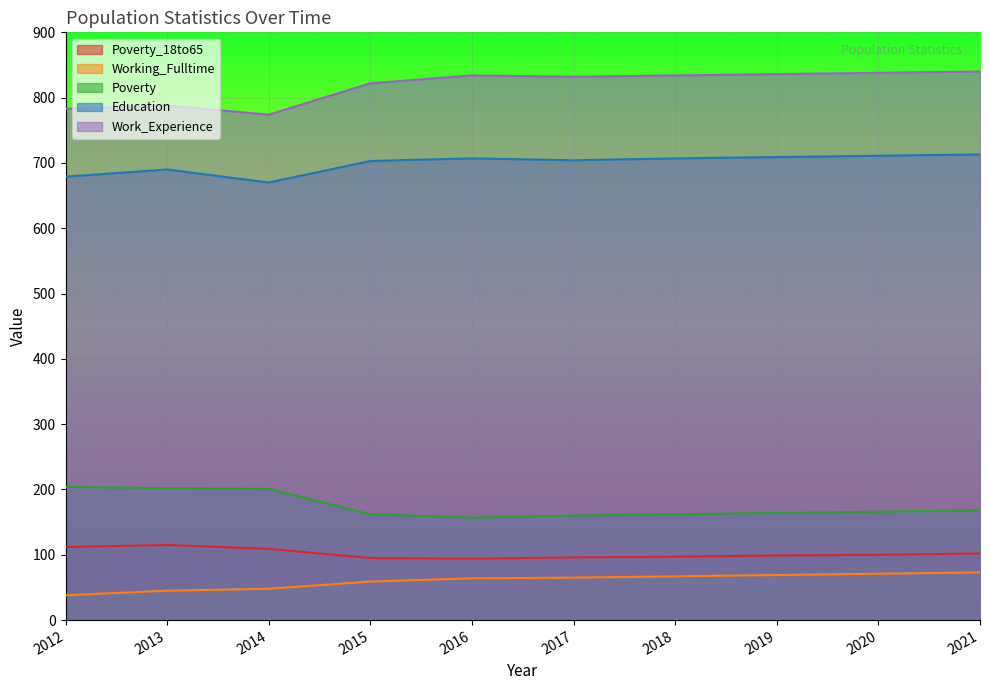

Between 2012 and 2021, which series saw the biggest shift?

Work_Experience